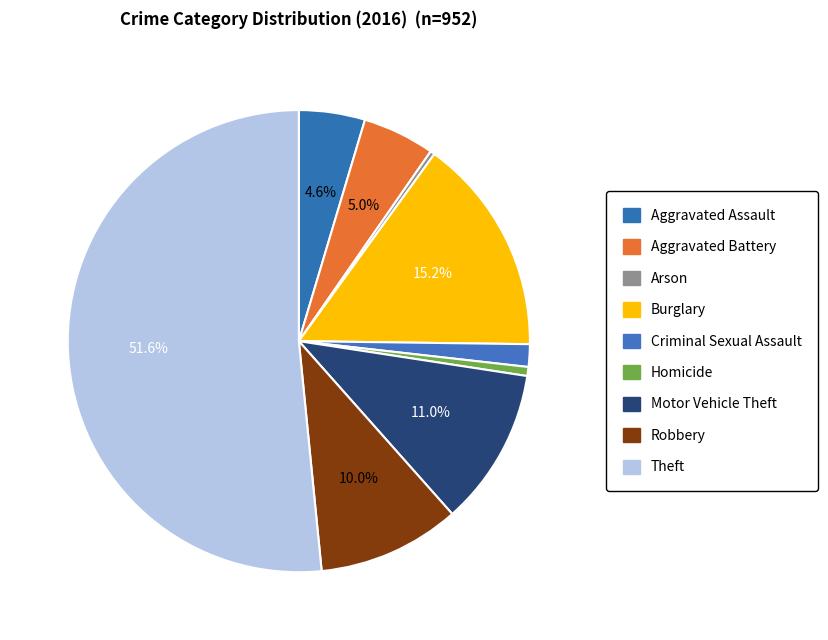

What is the change in value from Burglary to Criminal Sexual Assault?

-130